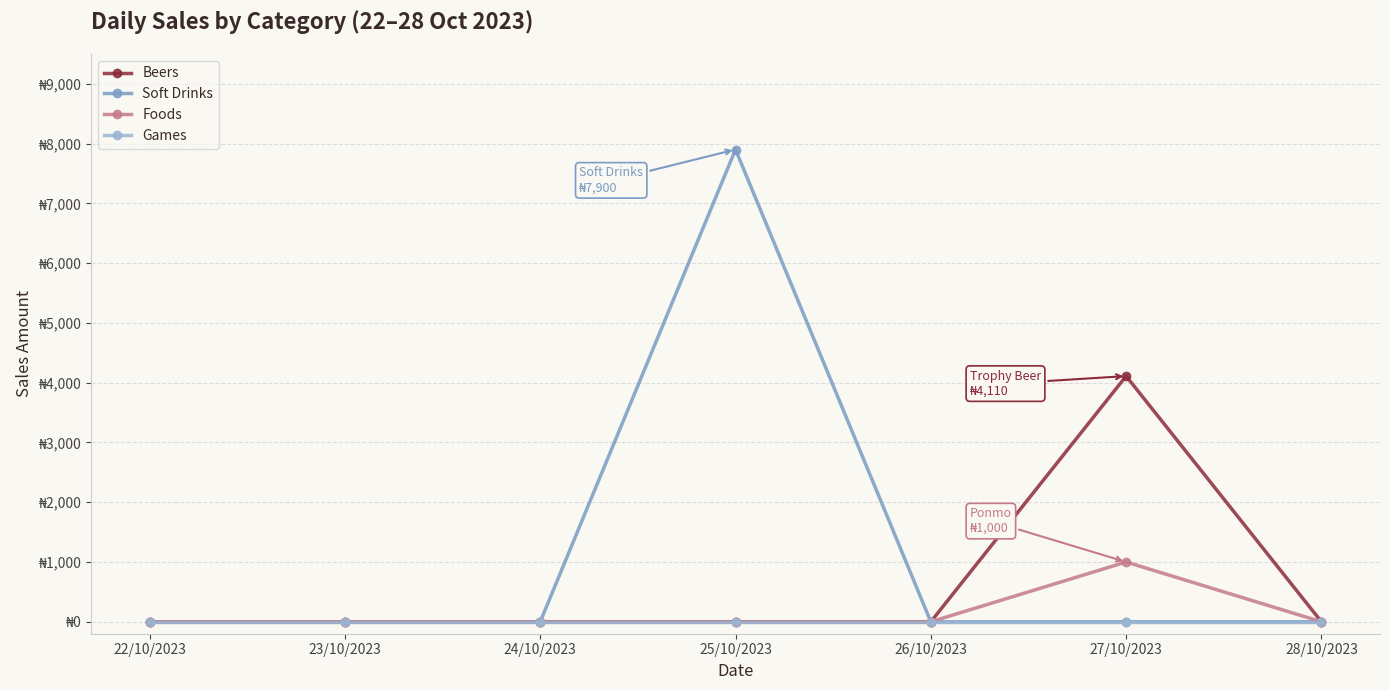

Which series has the widest spread of values?

Soft Drinks